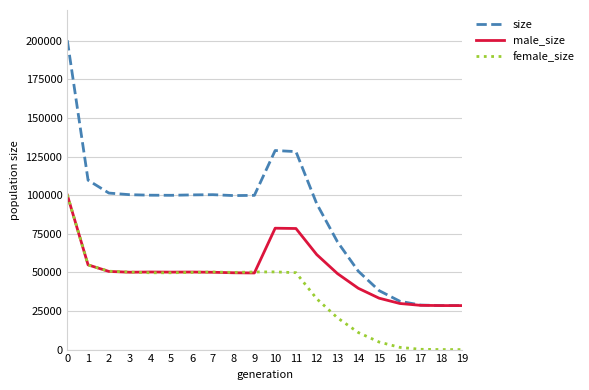

What is the difference between the highest and lowest values at 0?

100255